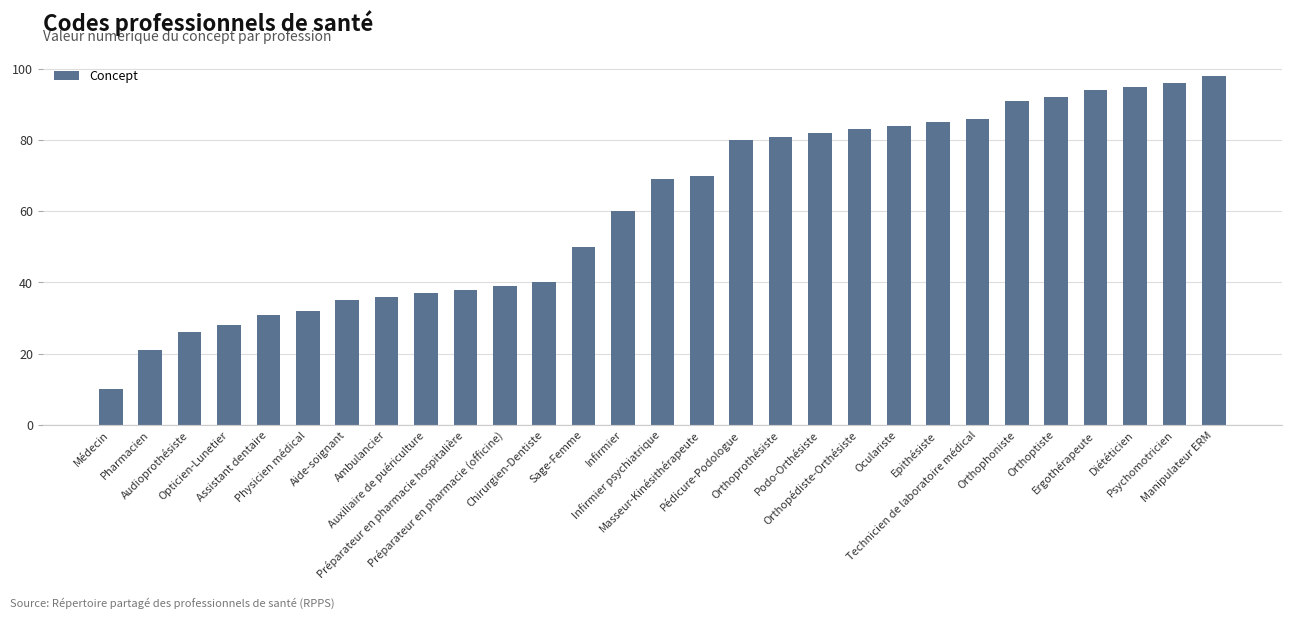

The chart shows a value of 37 at Auxiliaire de puériculture. True or false?

True